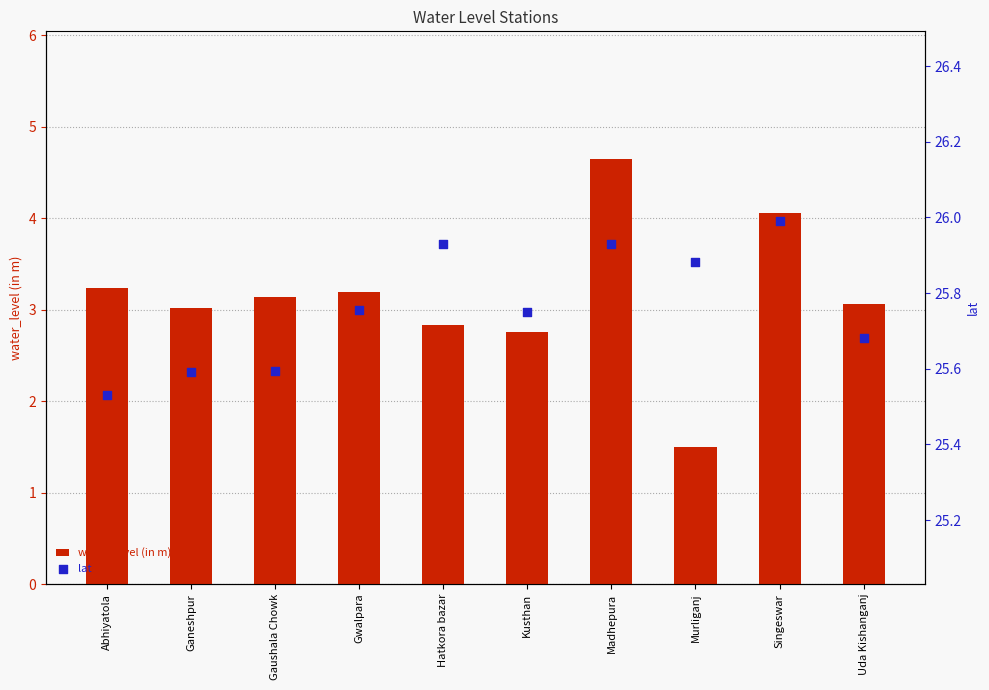

What are all the series names shown in the legend?

water_level (in m), lat